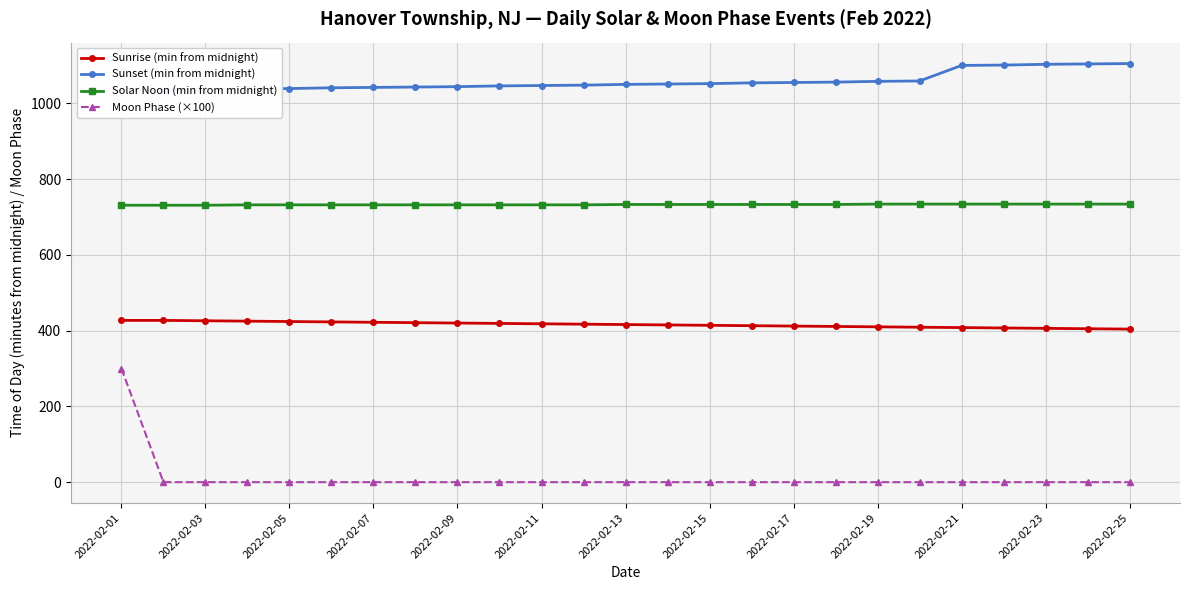

True or false: Solar Noon (min from midnight) and Moon Phase (×100) cross at least once.

False